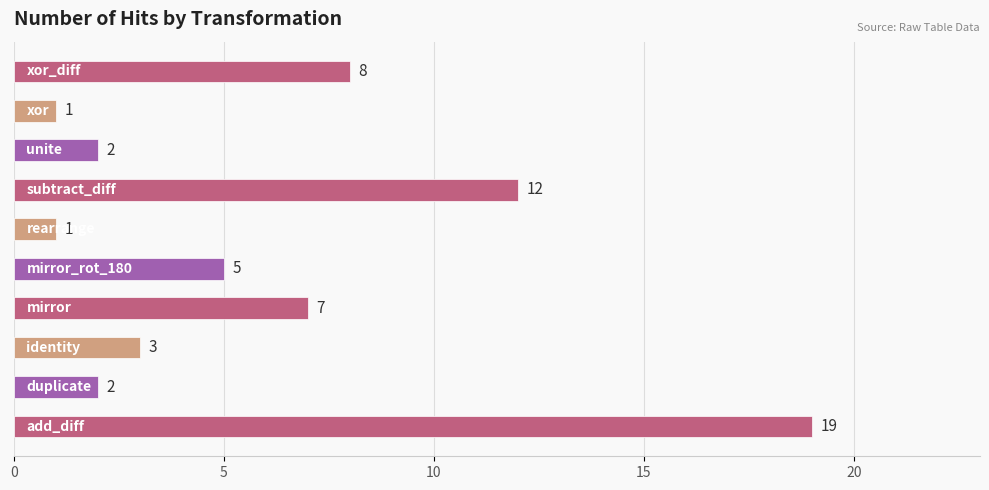

What is the difference between the maximum and minimum values?

18